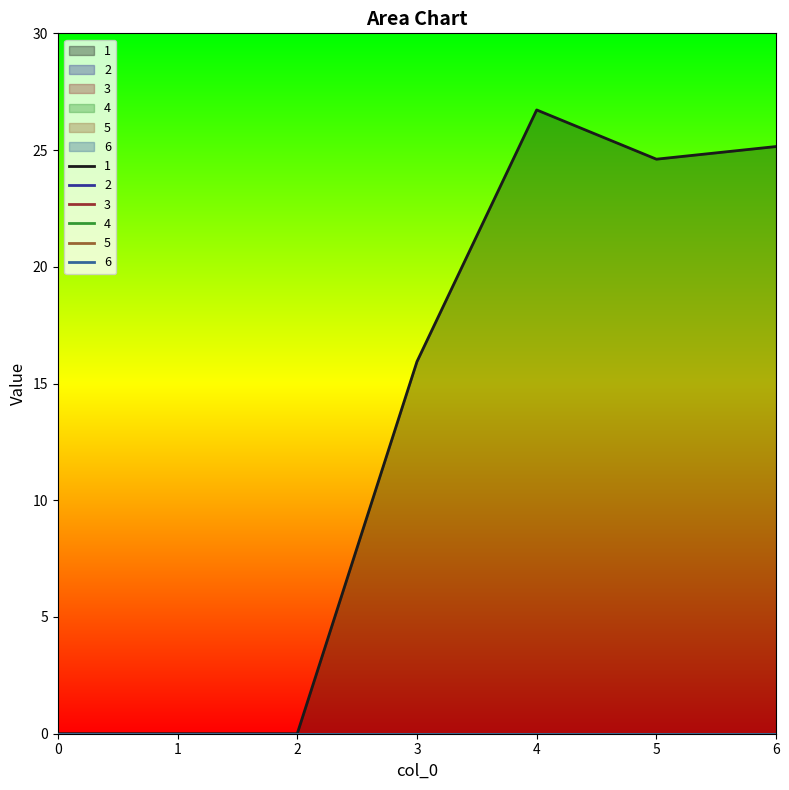

What are all the series names shown in the legend?

1, 2, 3, 4, 5, 6